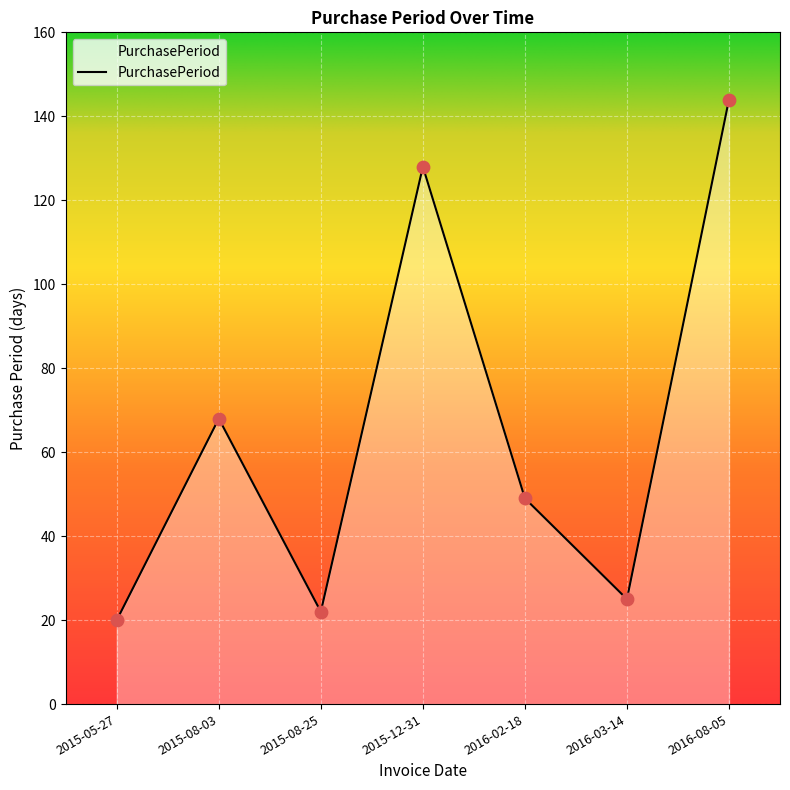

What is the ratio of the value at 2016-02-18 to the value at 2015-12-31?

0.4